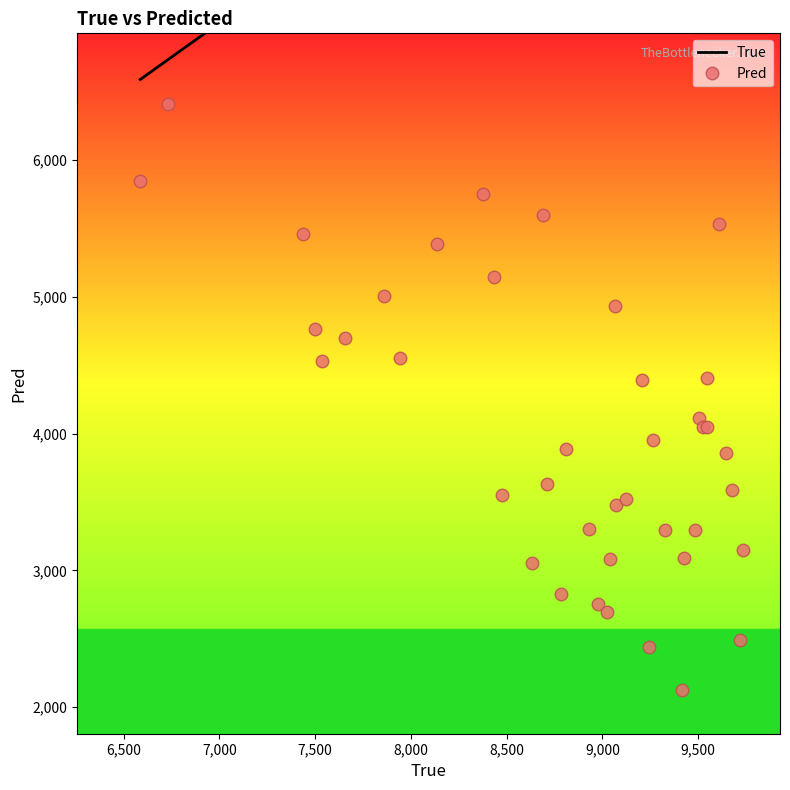

Which series has the largest total across all categories?

True